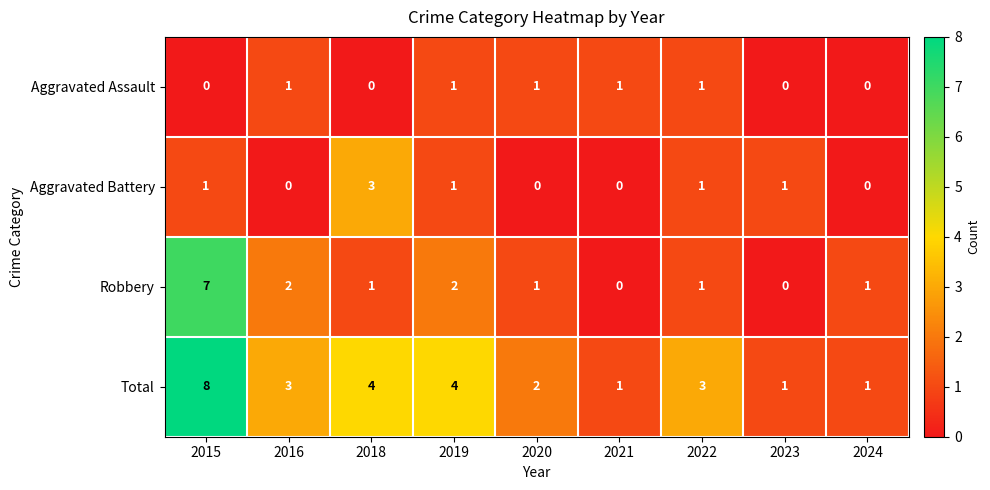

What is the sum of all Aggravated Battery values?

7